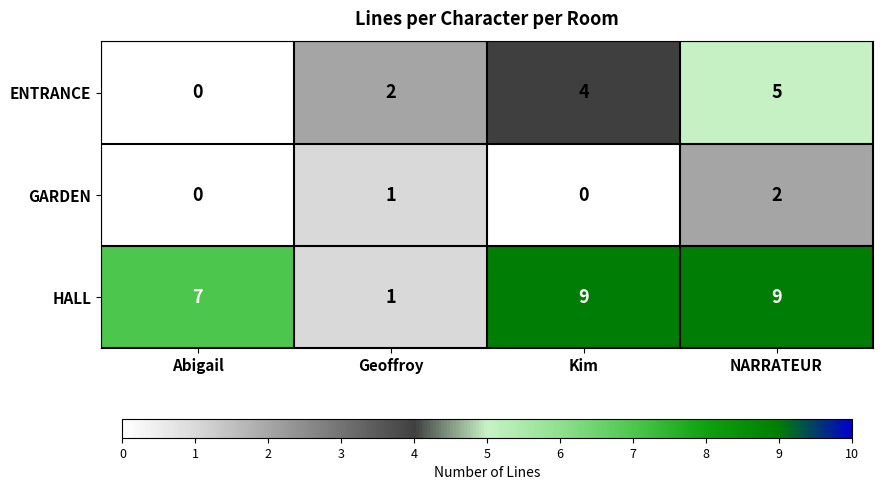

True or false: HALL has a value of 3 at Abigail.

False